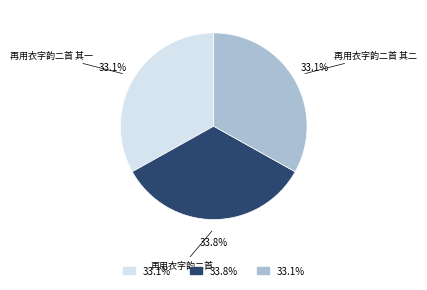

The 再用衣字韵二首 其一 slice represents 33% of the pie. True or false?

True